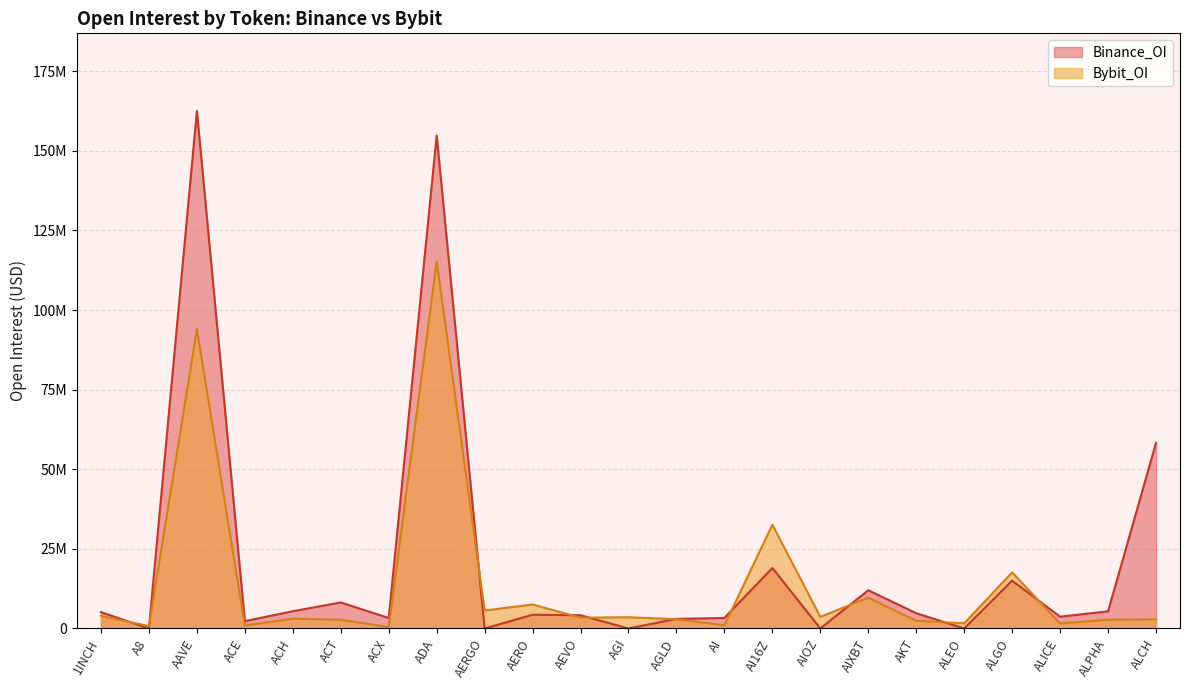

What are all the series names shown in the legend?

Binance_OI, Bybit_OI